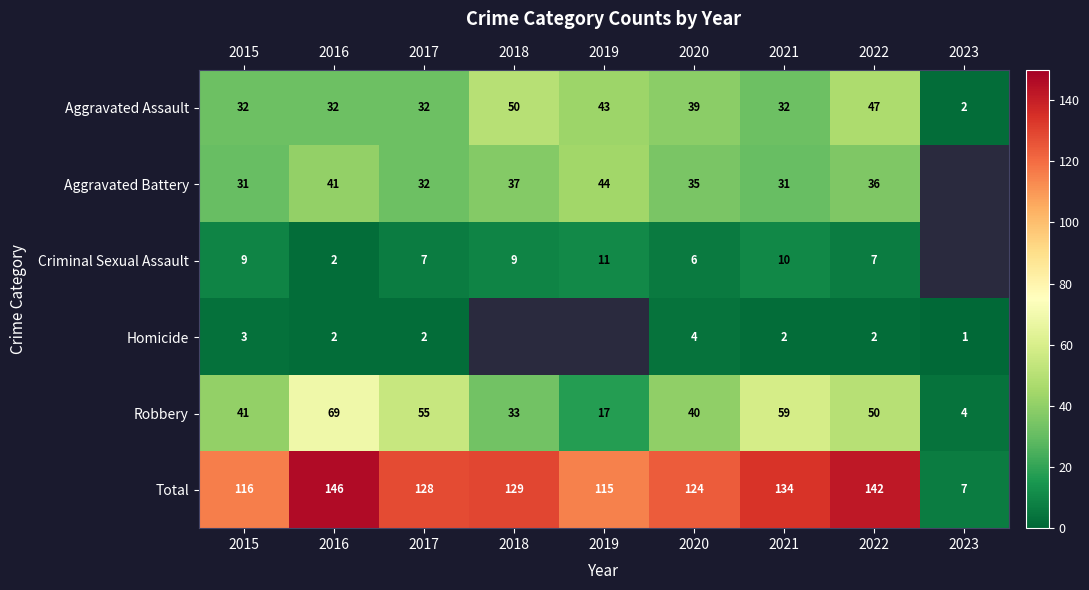

At 2022, list the series in order from smallest to largest.

Homicide, Criminal Sexual Assault, Aggravated Battery, Aggravated Assault, Robbery, Total